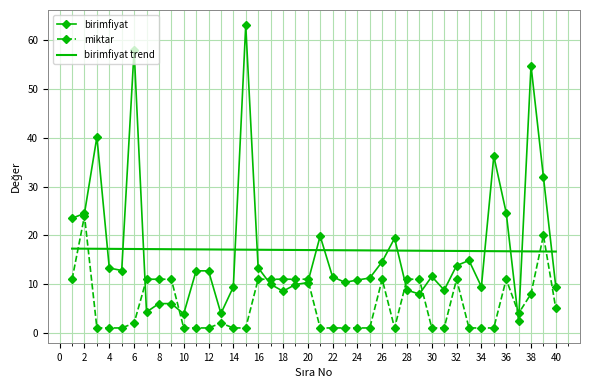

List the series in order of their peak value, lowest first.

birimfiyat trend, miktar, birimfiyat